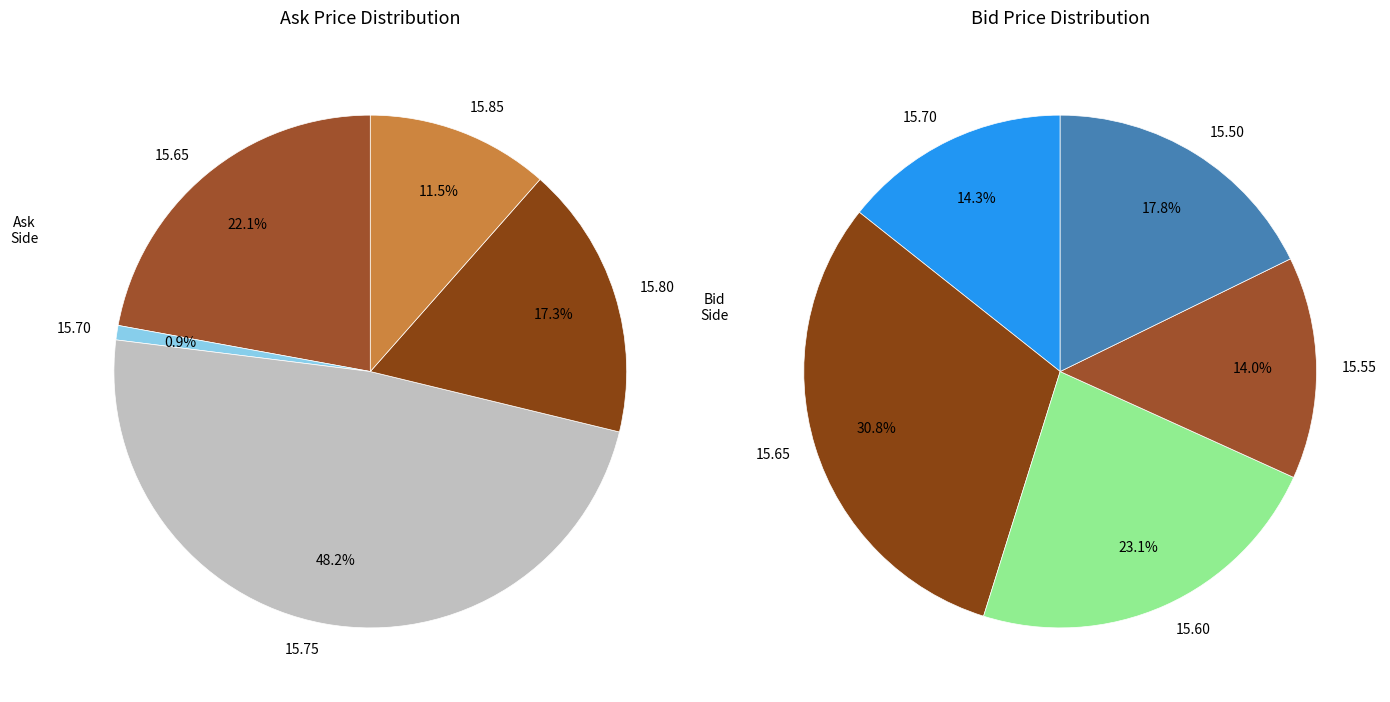

What is the smallest slice in the pie chart?

15.70